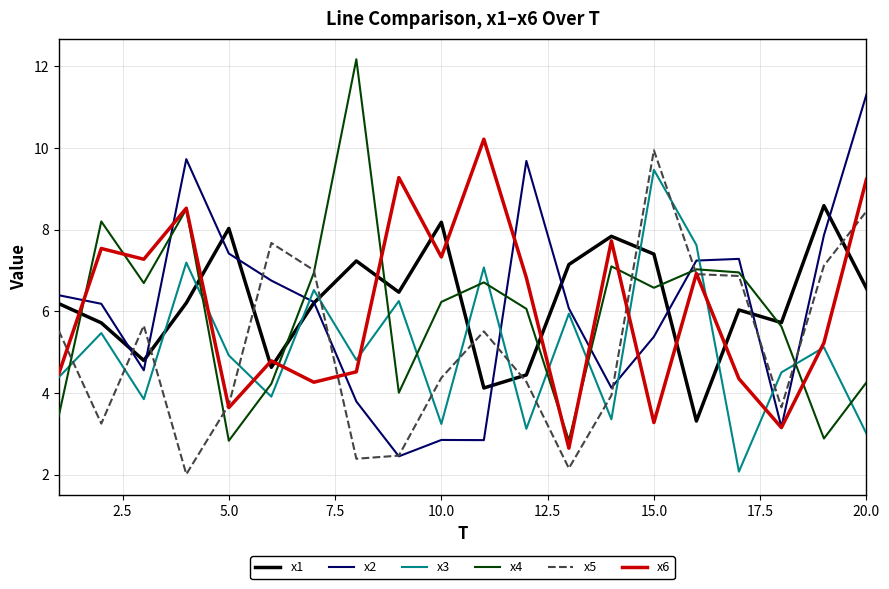

What is the minimum value shown in the chart?

2.0